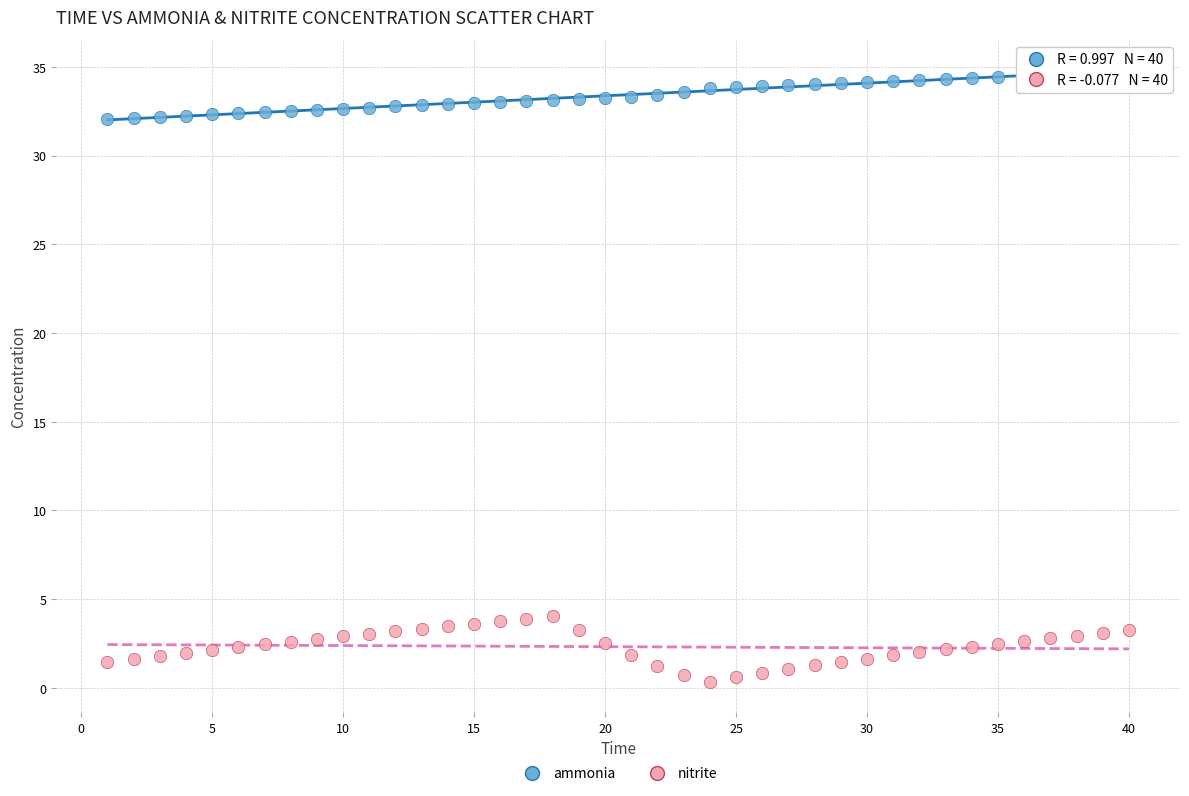

Which series has the widest spread of Y values?

nitrite